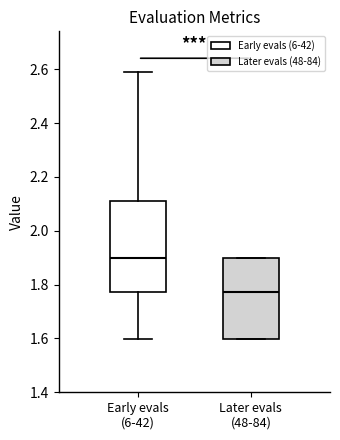

Reading left to right, read every box against the y-axis: the position of its median line, the range the box covers, and the ends of its whiskers. The values are not printed on the chart, so give them approximately, as read against the axis.

Early evals (6-42): median 1.90, box 1.78 to 2.12, whiskers 1.60 to 2.60
Later evals (48-84): median 1.78, box 1.60 to 1.90, whiskers 1.60 to 1.90